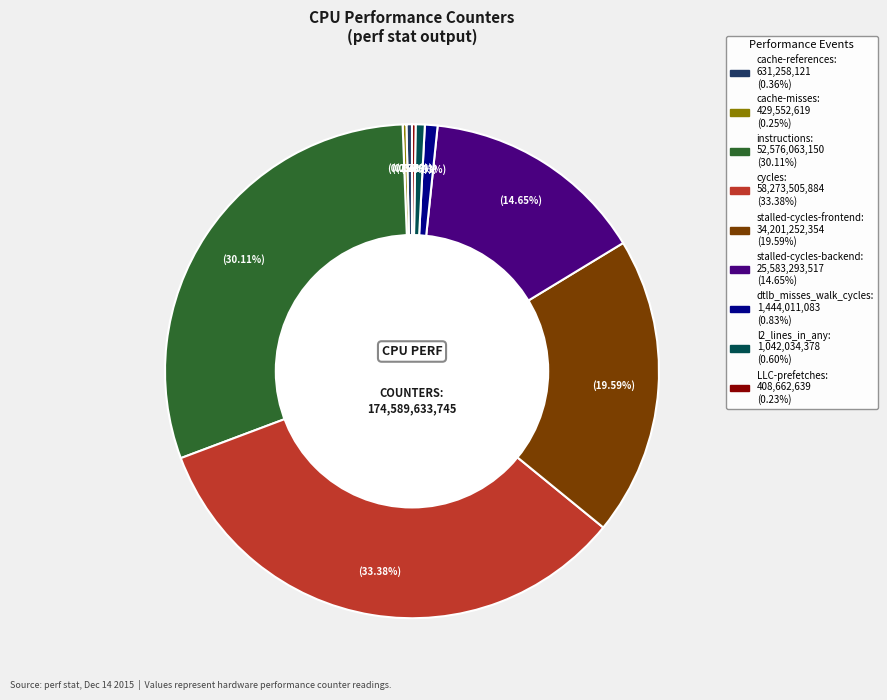

Which has a higher value, l2_lines_in_any or stalled-cycles-backend?

stalled-cycles-backend